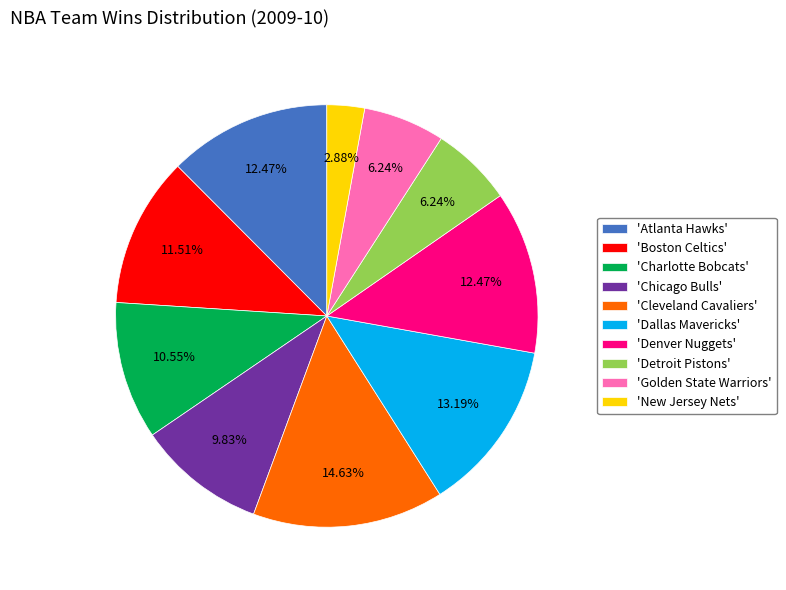

To the nearest percent, what is the difference between the largest and smallest slice percentages?

12%